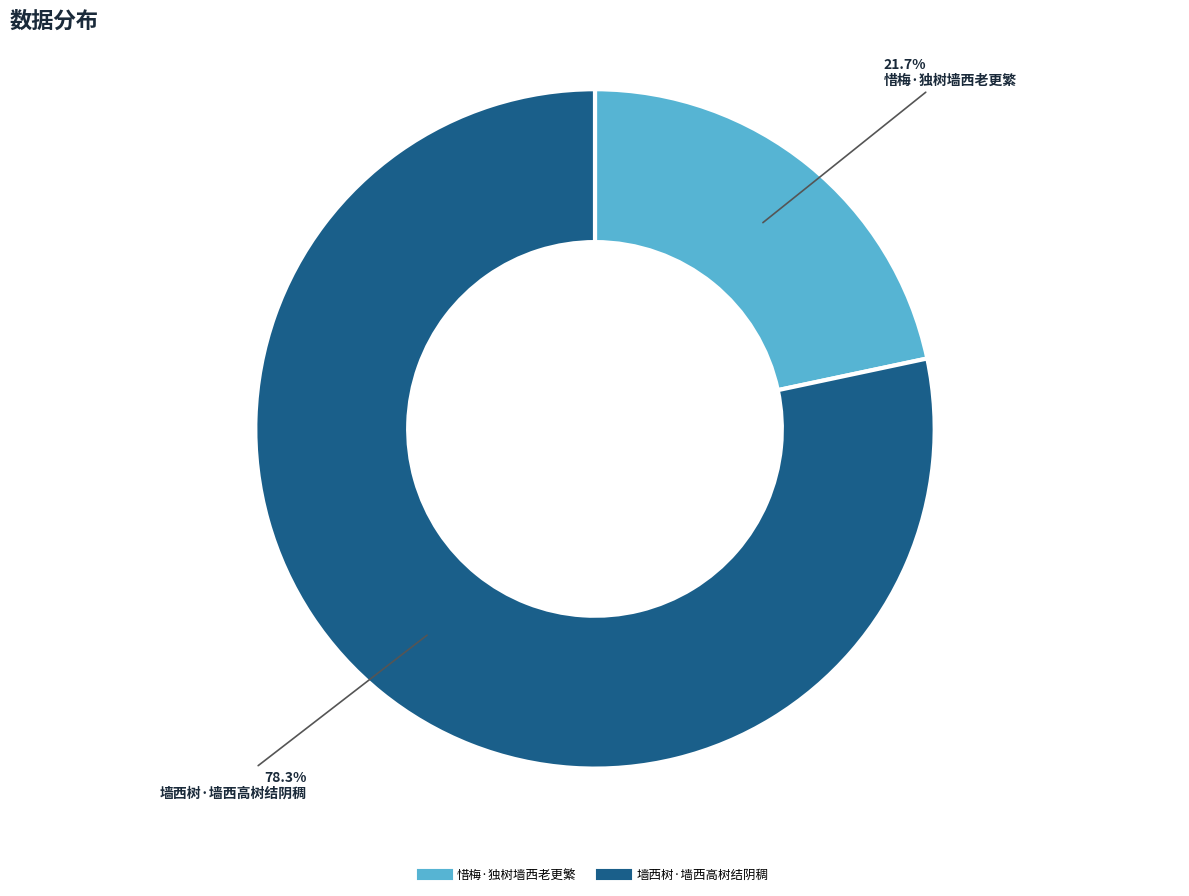

How much of the chart is everything except 墙西树·墙西高树结阴稠?

21.7%